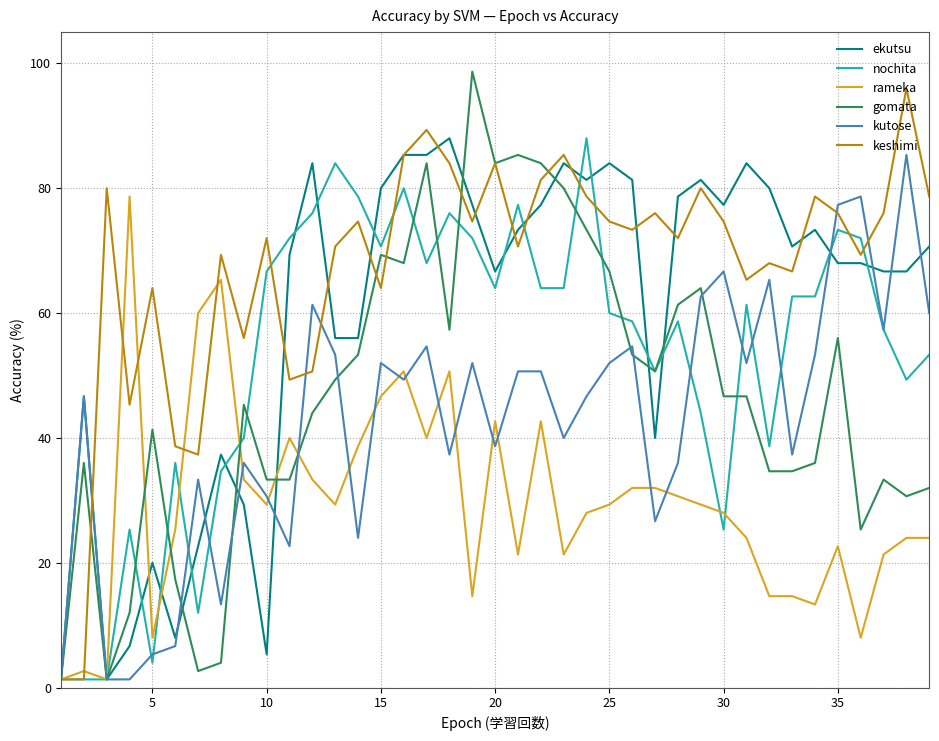

Which series has the largest total across all categories?

keshimi